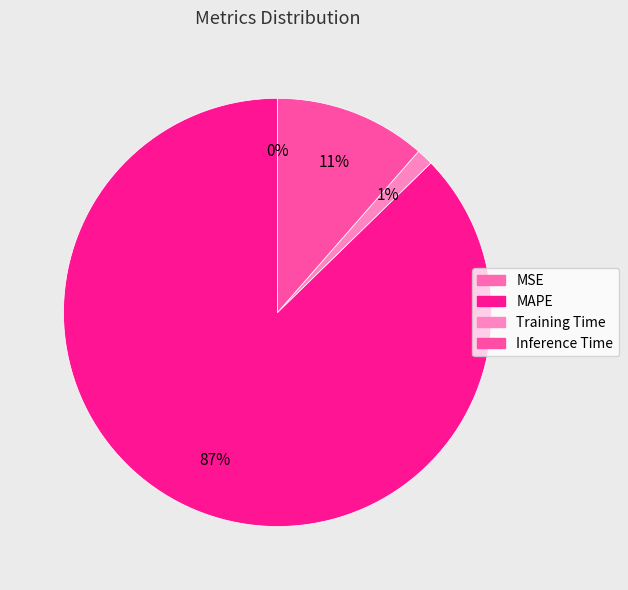

How many slices are in this pie chart?

4